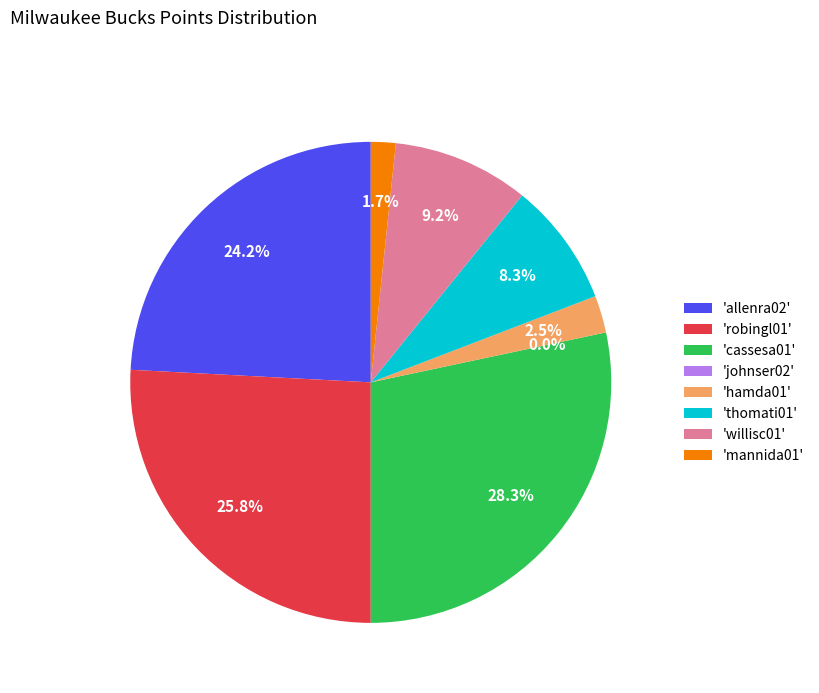

Is the sum of hamda01 and johnser02 greater than half?

No